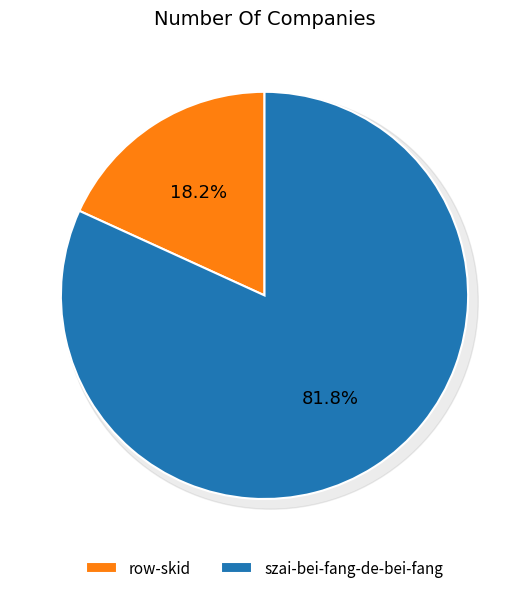

What is the ratio of the value at szai-bei-fang-de-bei-fang to the value at row-skid?

4.5